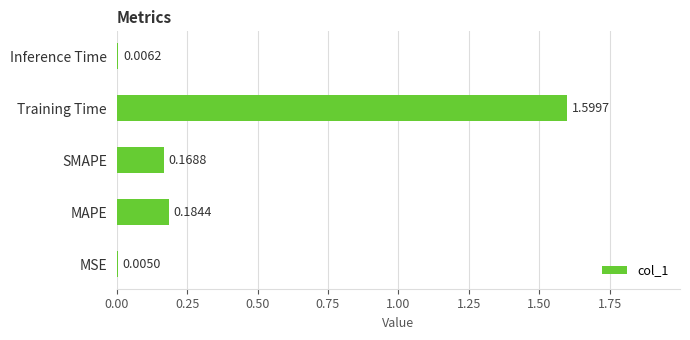

What is the change in value from MAPE to Training Time?

+1.4